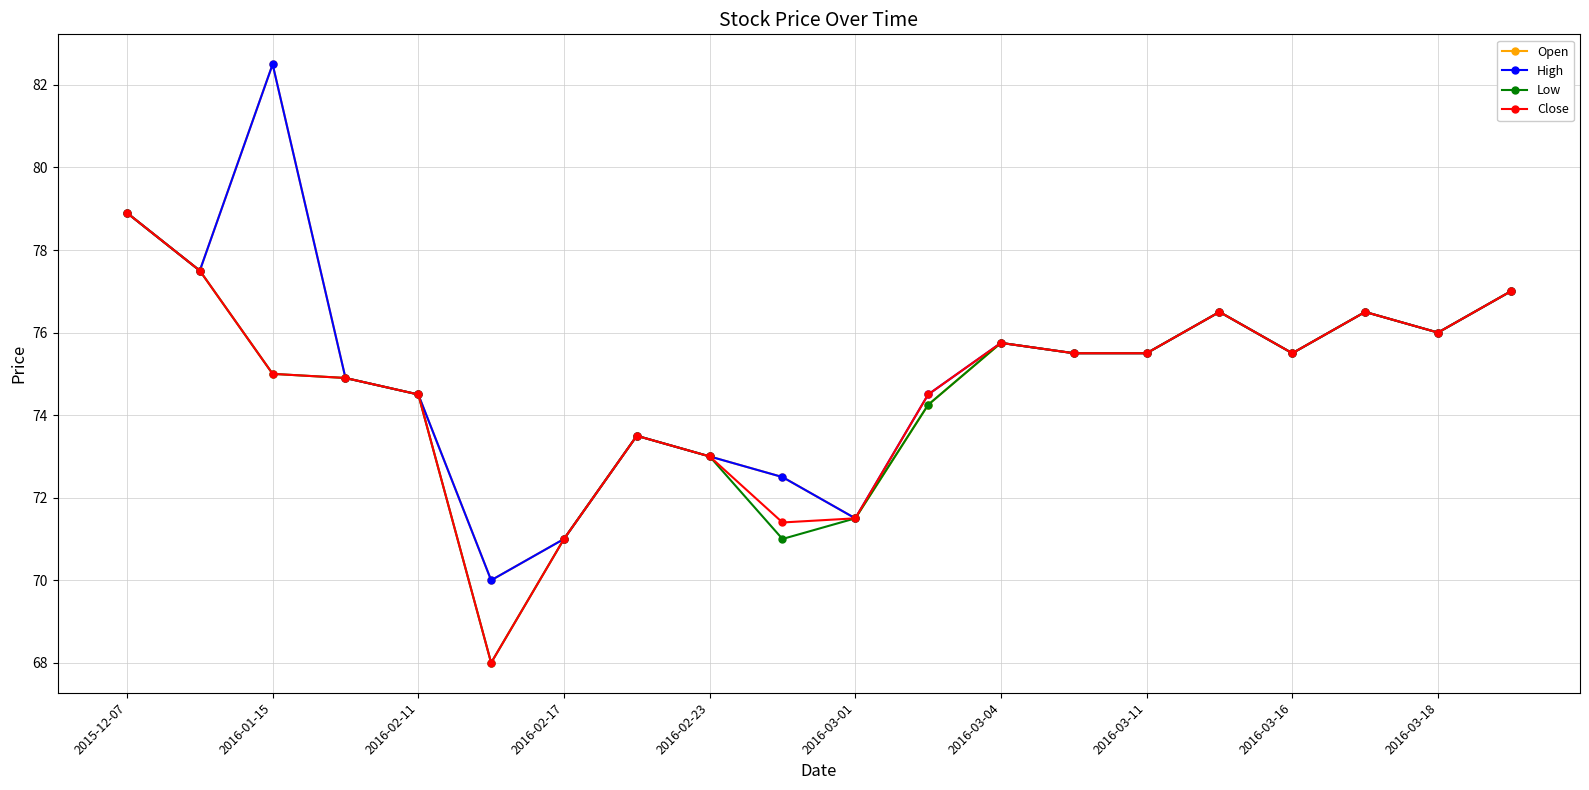

What is the value of the Open point at the 10th from the left?

72.5